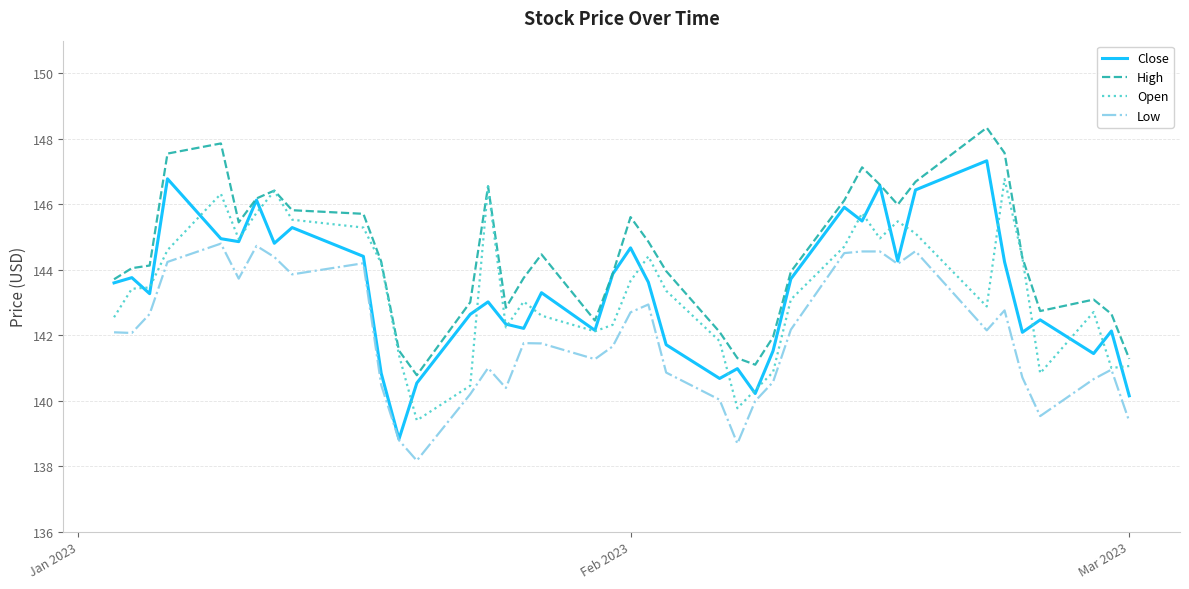

What is the maximum value for High?

148.3